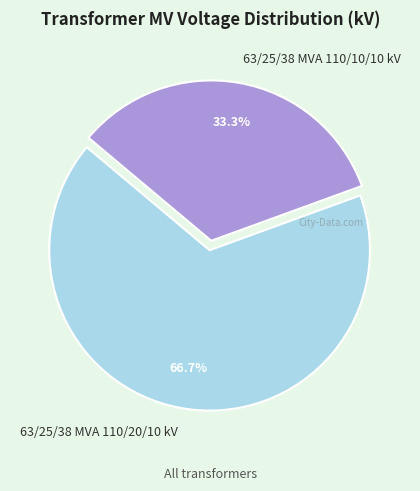

To the nearest percent, what is the difference between the largest and smallest slice percentages?

33%